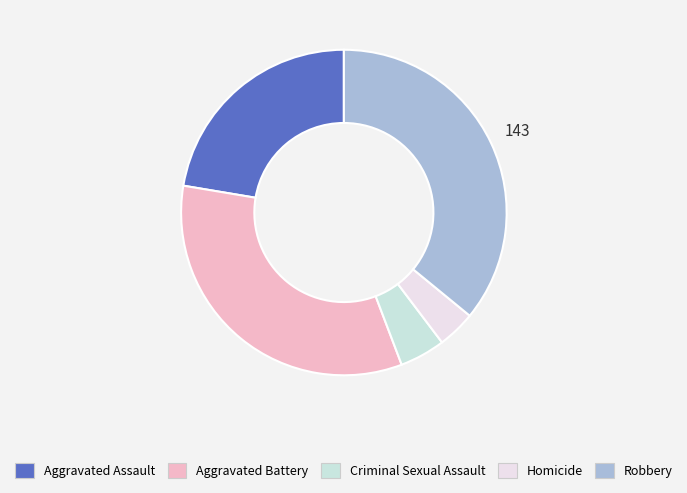

What is the ratio of the value at Aggravated Assault to the value at Criminal Sexual Assault?

4.9